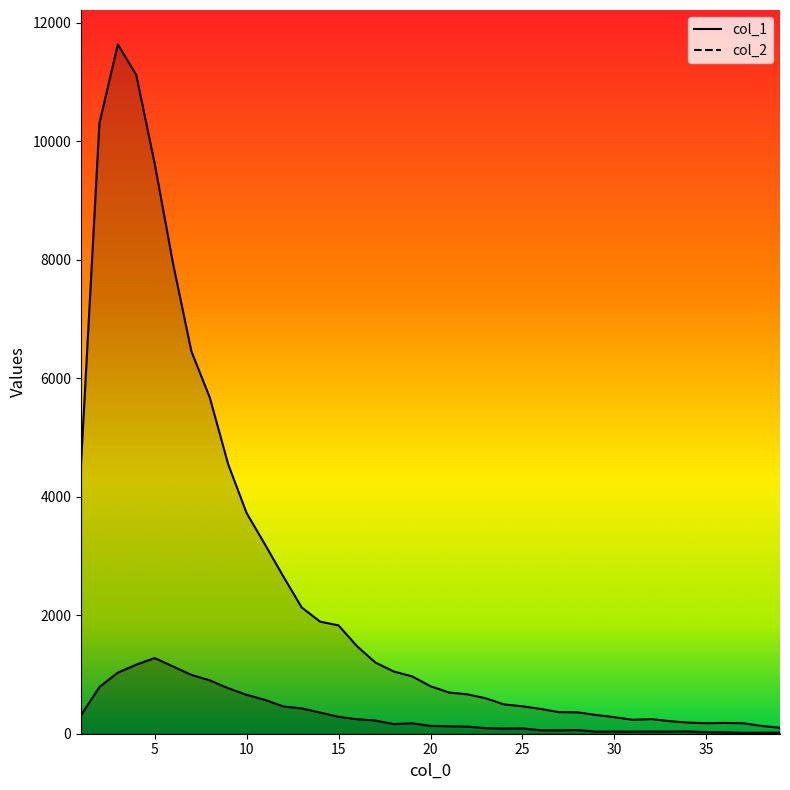

What is the difference between the second highest and second lowest values in the col_1 series?

10987